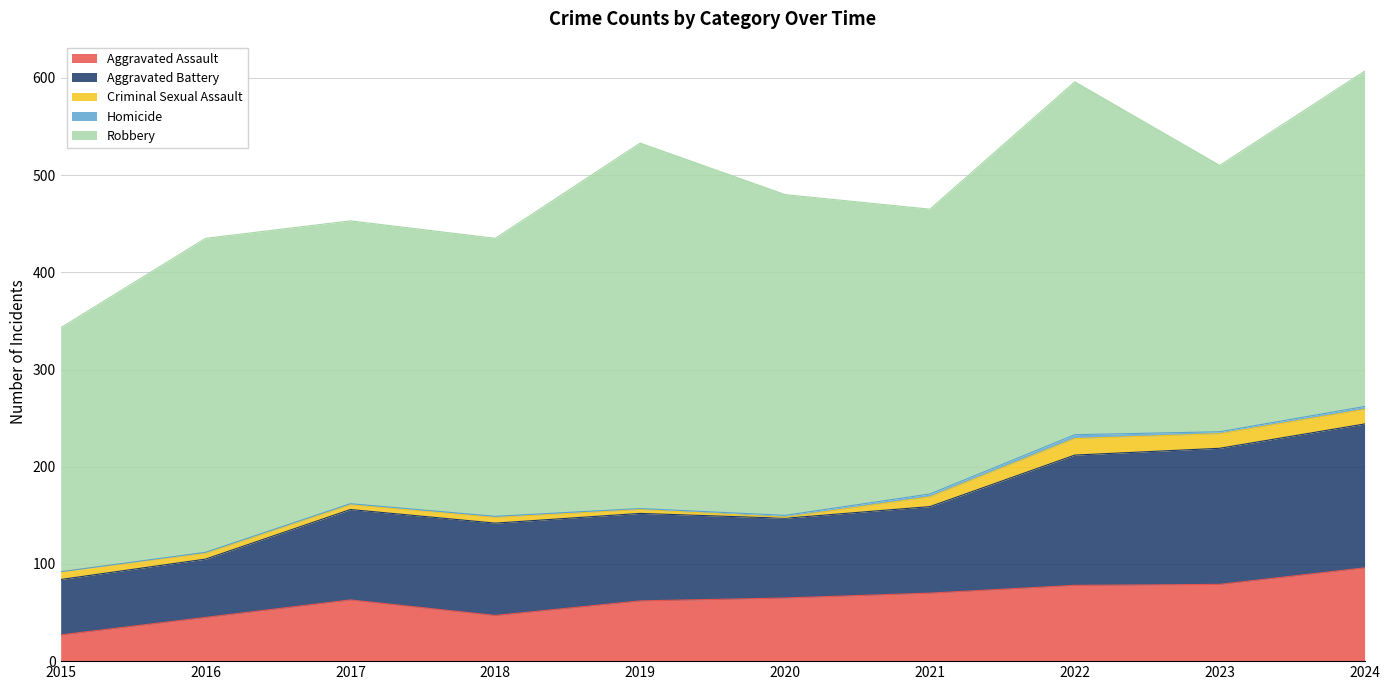

Which series has the largest range (max minus min)?

Robbery